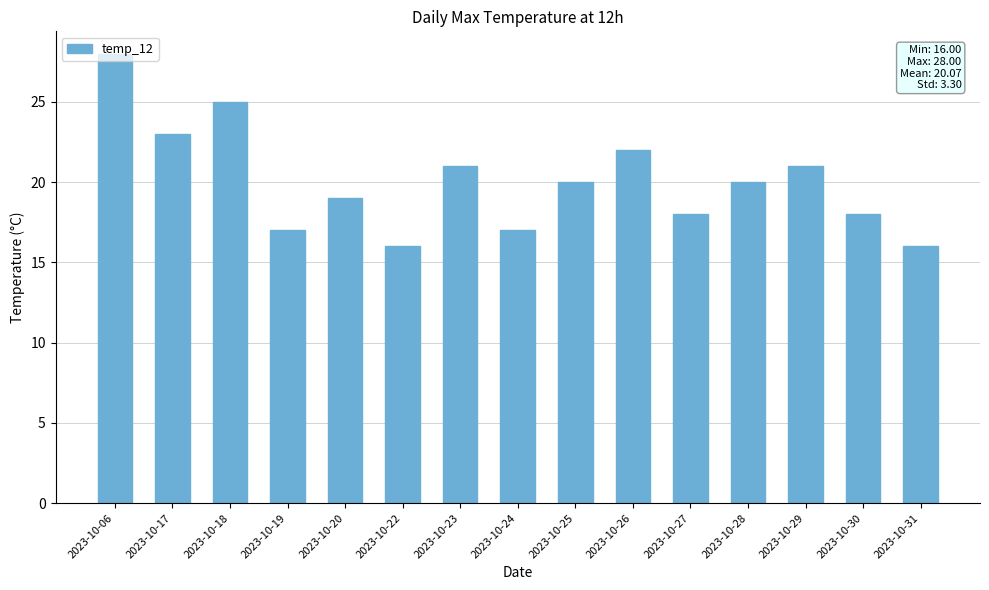

What is the average value?

20